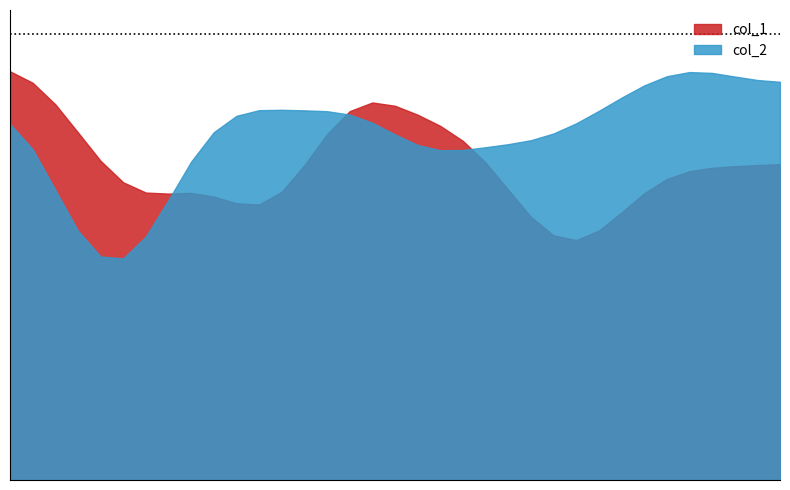

What is the smallest value displayed?

42946